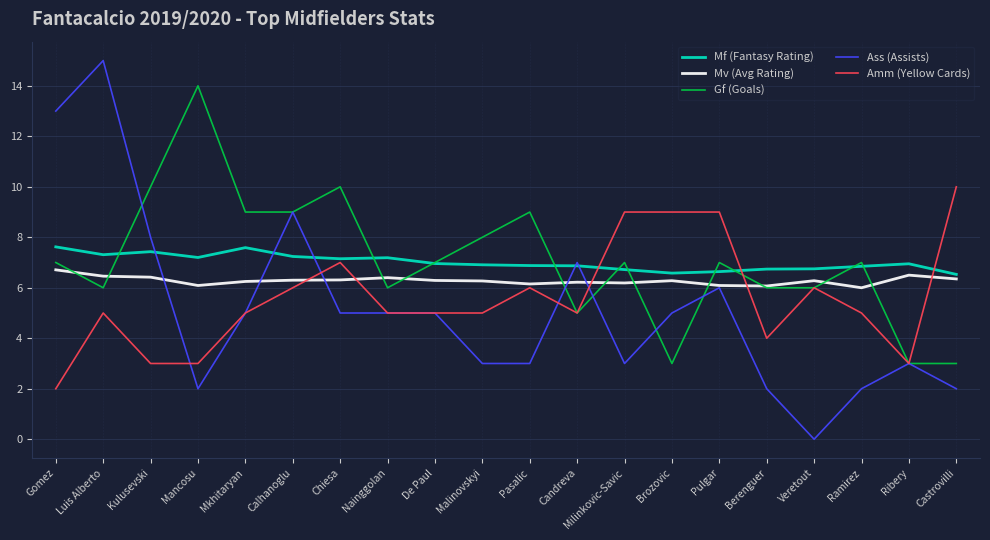

What are all the series names shown in the legend?

Mf (Fantasy Rating), Mv (Avg Rating), Gf (Goals), Ass (Assists), Amm (Yellow Cards)